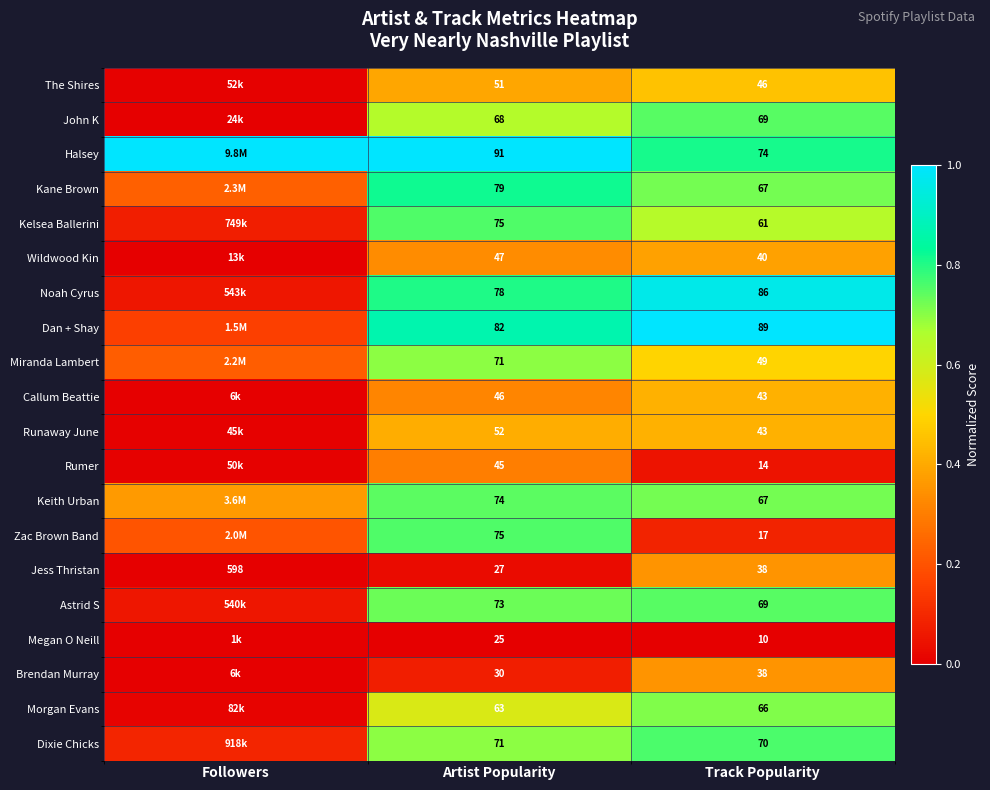

Which series changed the most between Artist Popularity and Track Popularity?

Zac Brown Band